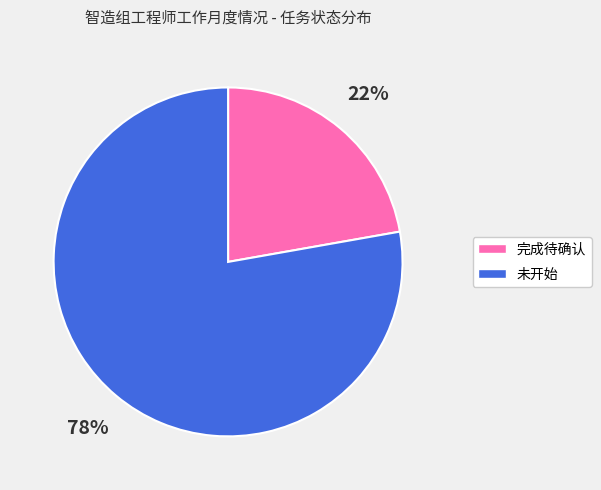

To the nearest percent, what is the difference between the largest and smallest slice percentages?

56%